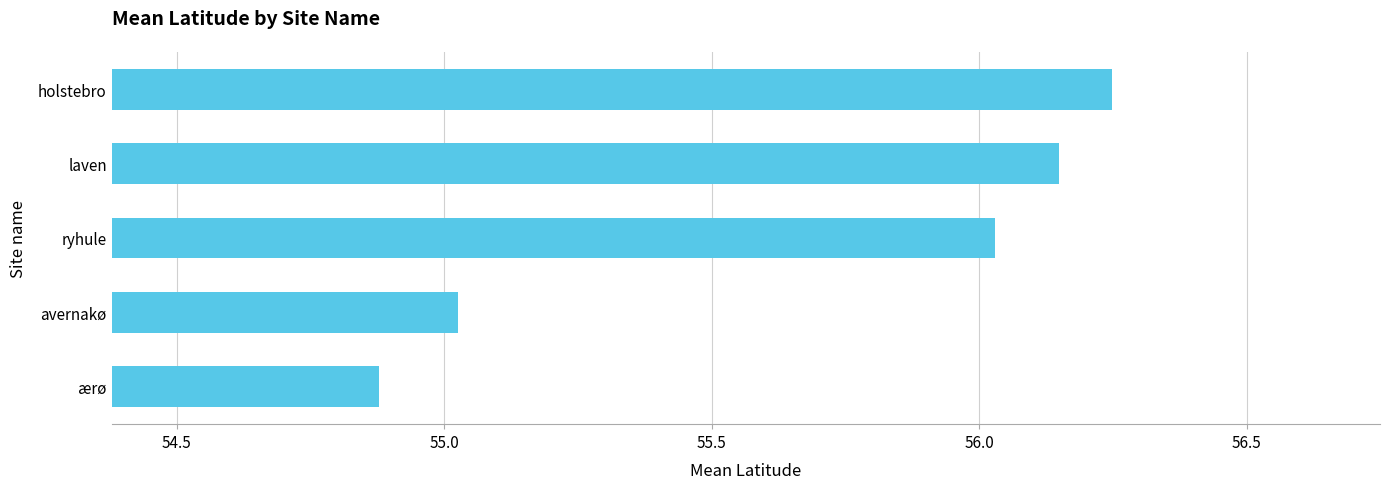

What is the change in value from ærø to holstebro?

+1.4